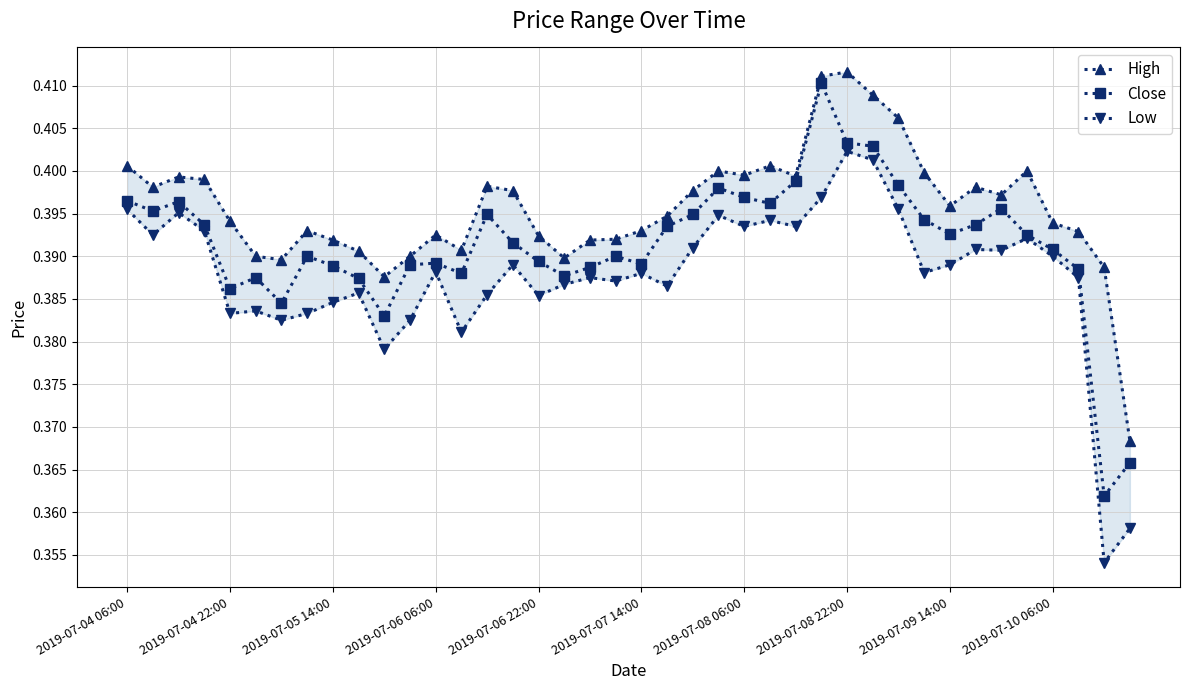

How many High values are between 0 and 1?

40